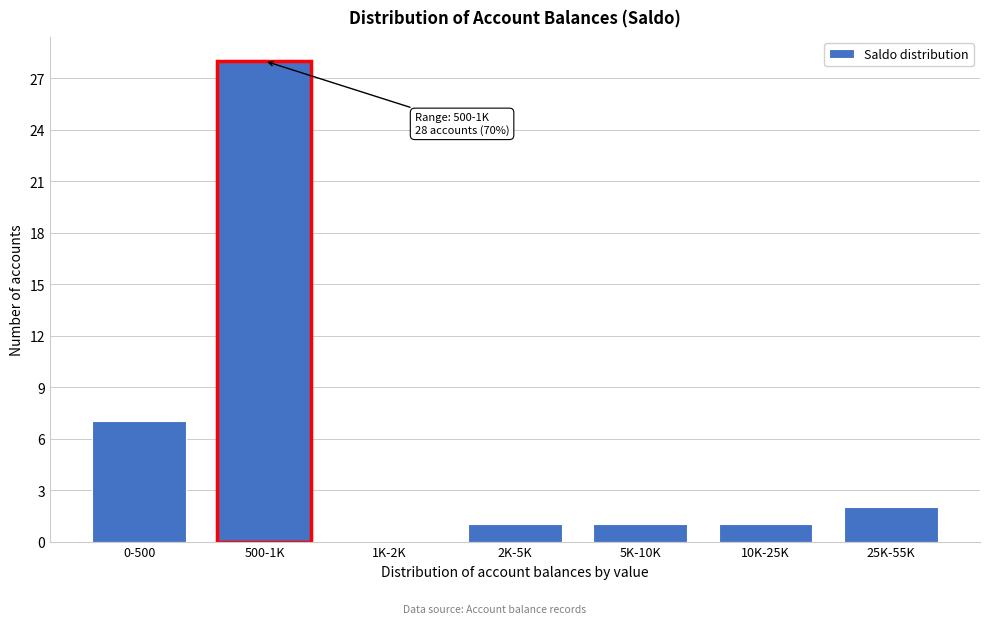

Reading left to right, what are all the values shown in this chart?

0-500=7	500-1K=28	1K-2K=0	2K-5K=1	5K-10K=1	10K-25K=1	25K-55K=2